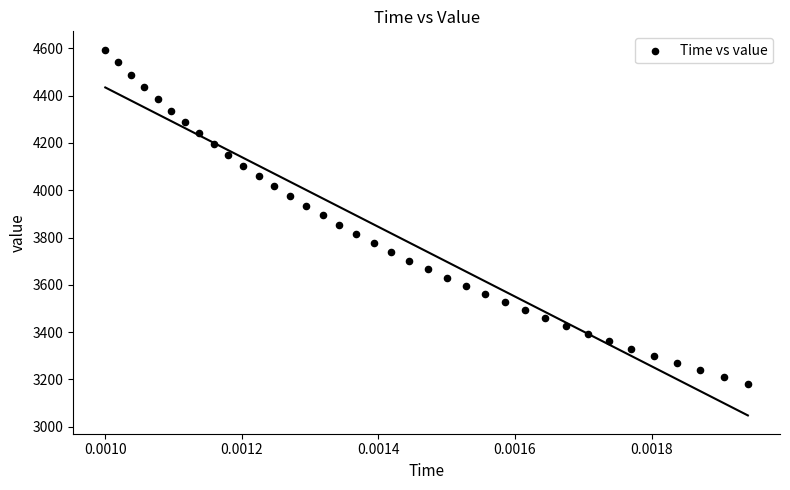

What is the range of Y values (max minus min)?

1416.0